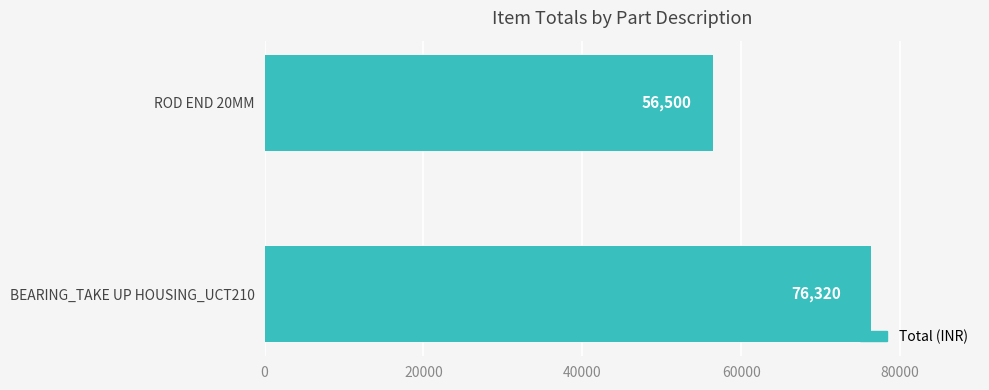

Which category has the lowest value across all series?

ROD END 20MM